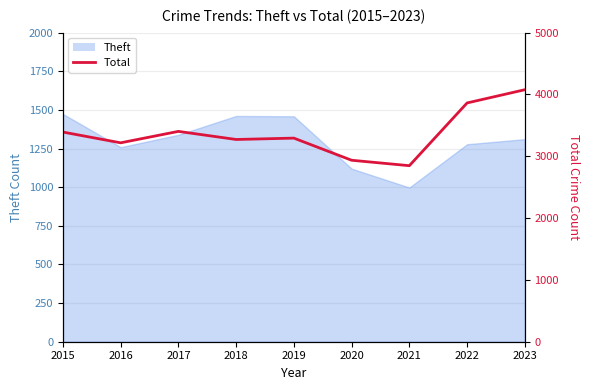

At which label does the data first exceed 3294?

2015